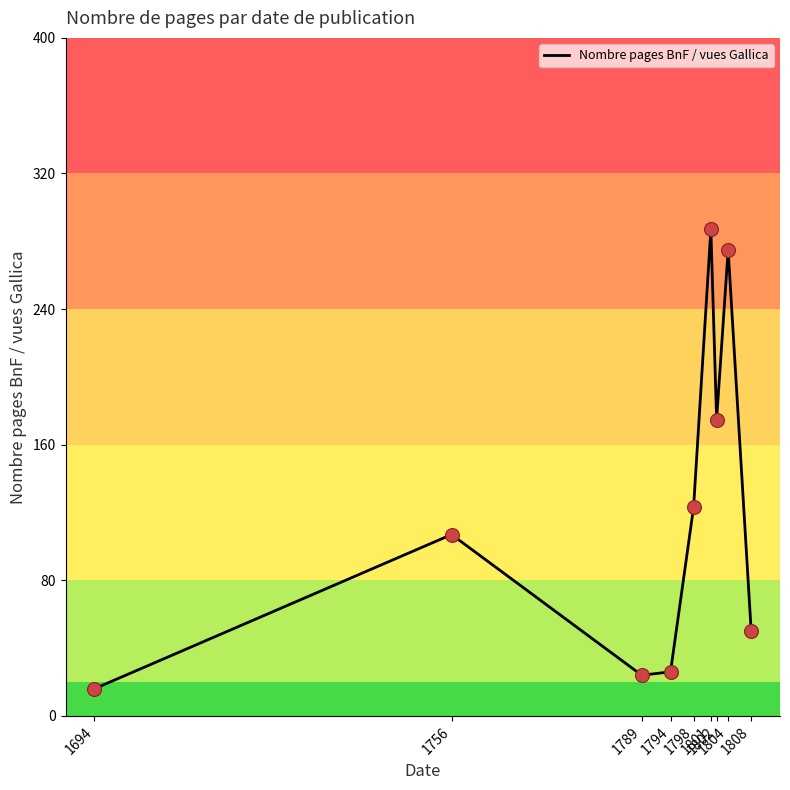

Approximately how many times larger is the value at 1789 compared to 1798?

0.2